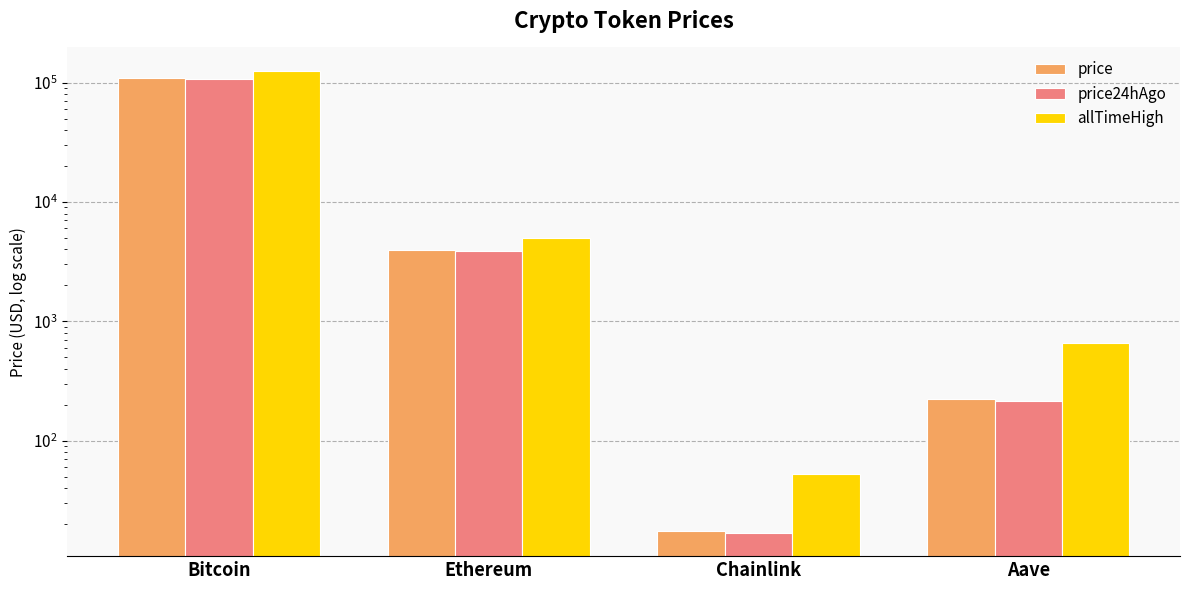

Which category has the lowest value in the price24hAgo series?

Chainlink